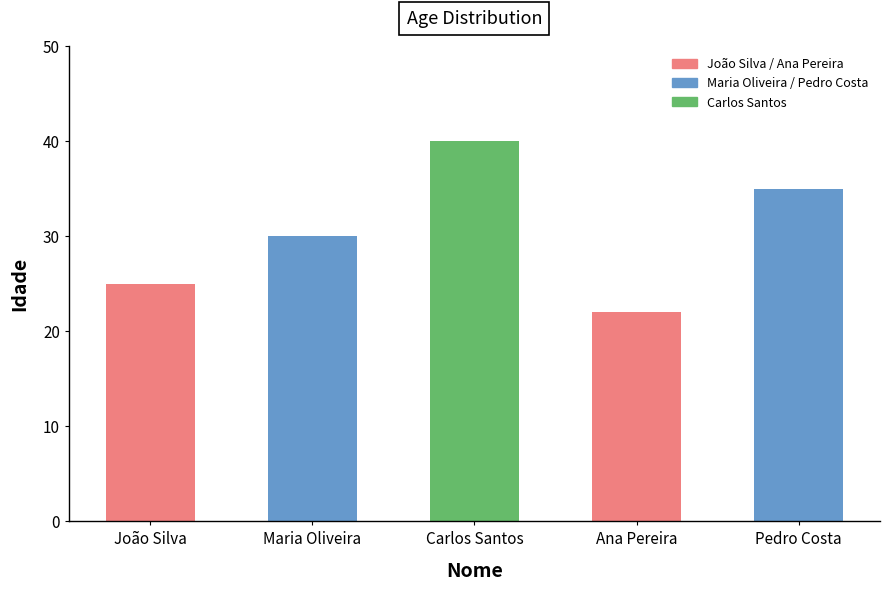

How many categories are shown in the chart?

5